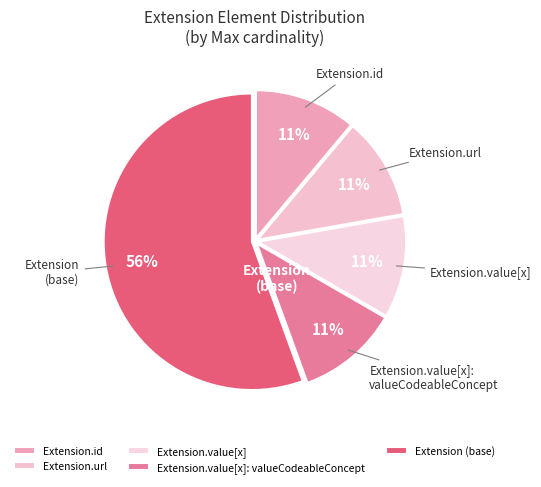

Which category has the biggest portion of the pie?

Extension (base)